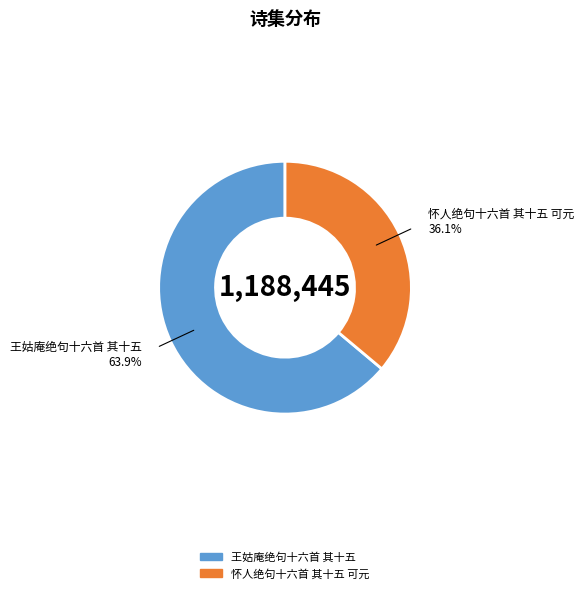

Rank the categories by value from lowest to highest.

怀人绝句十六首 其十五 可元, 王姑庵绝句十六首 其十五